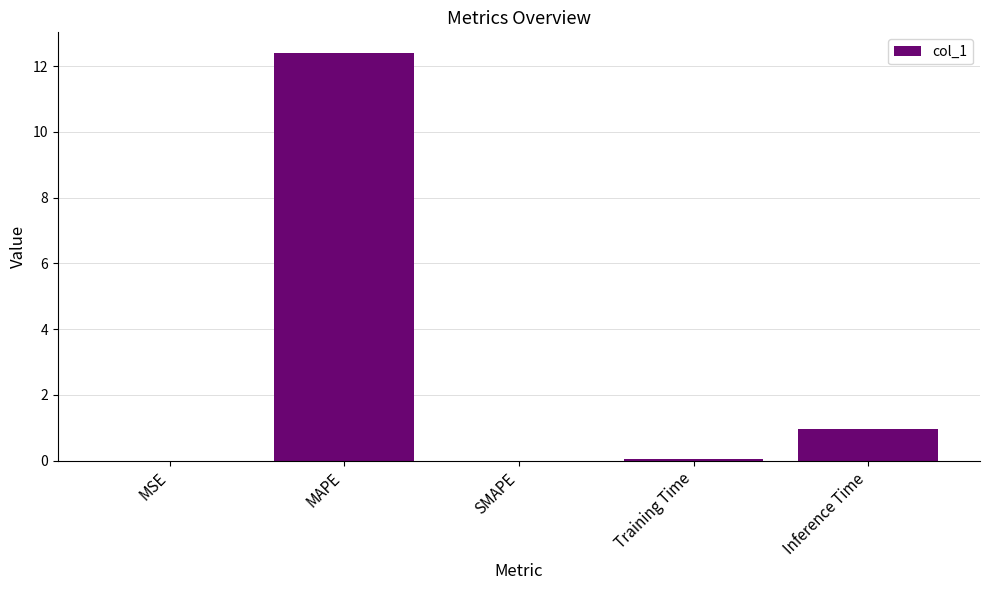

What is the sum of all values?

13.4